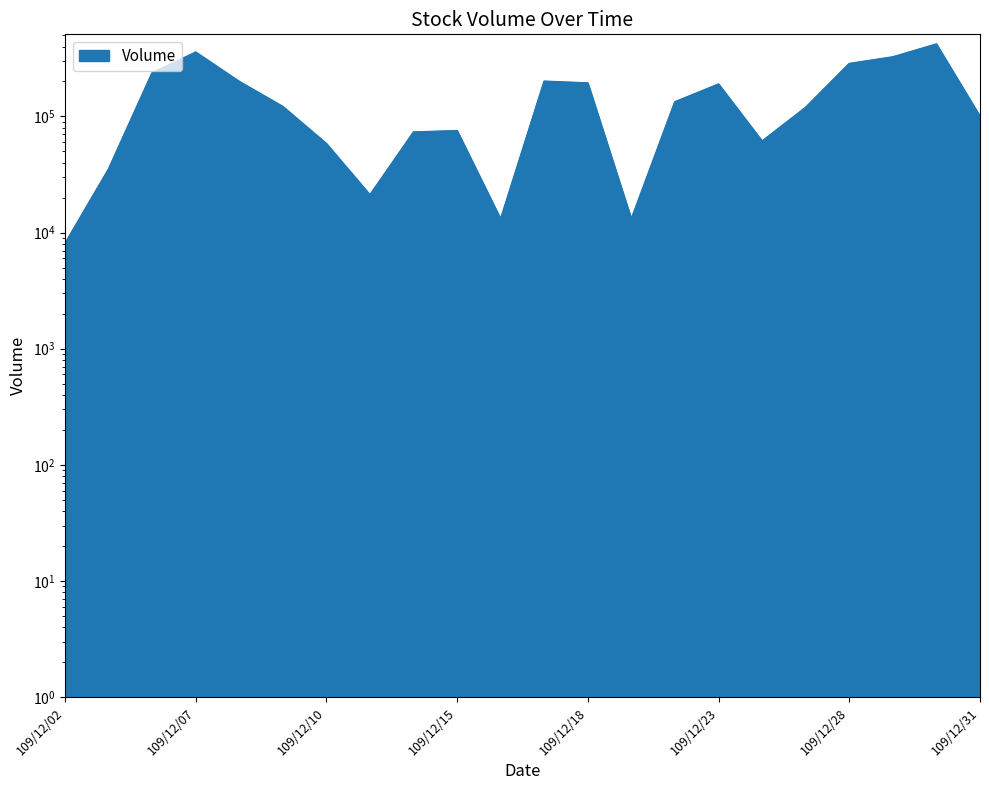

How many series are shown in this chart?

1